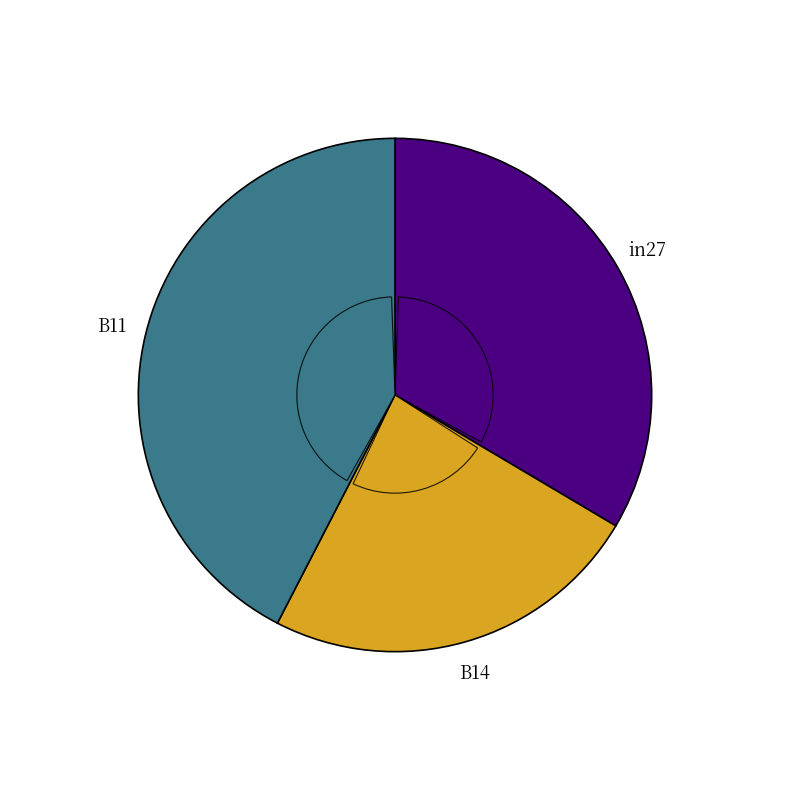

Which has a higher value, in27 or B11?

B11